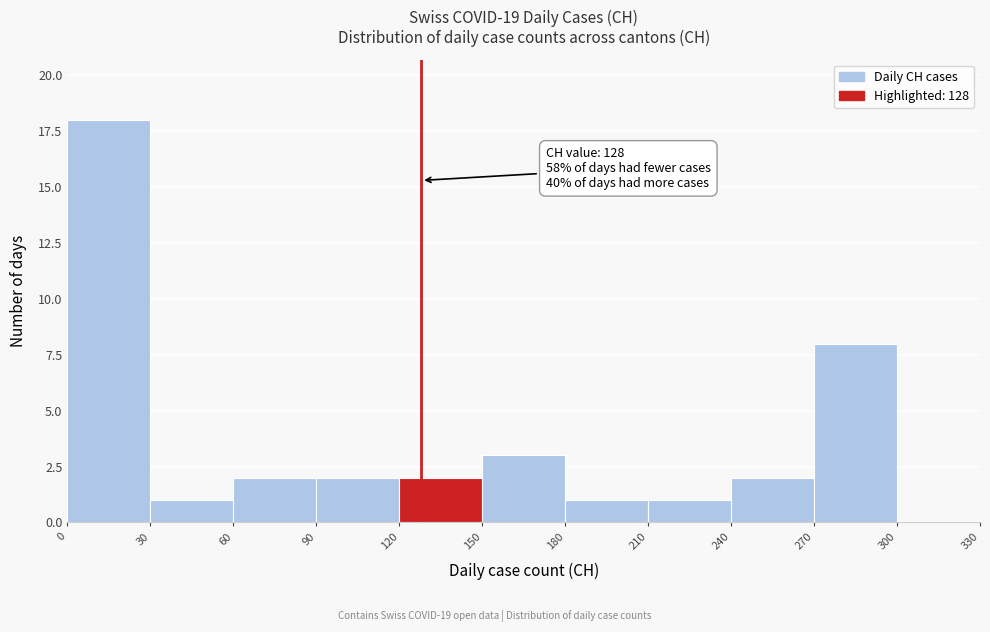

Over which range of the x-axis is the bar tallest?

0 to 30